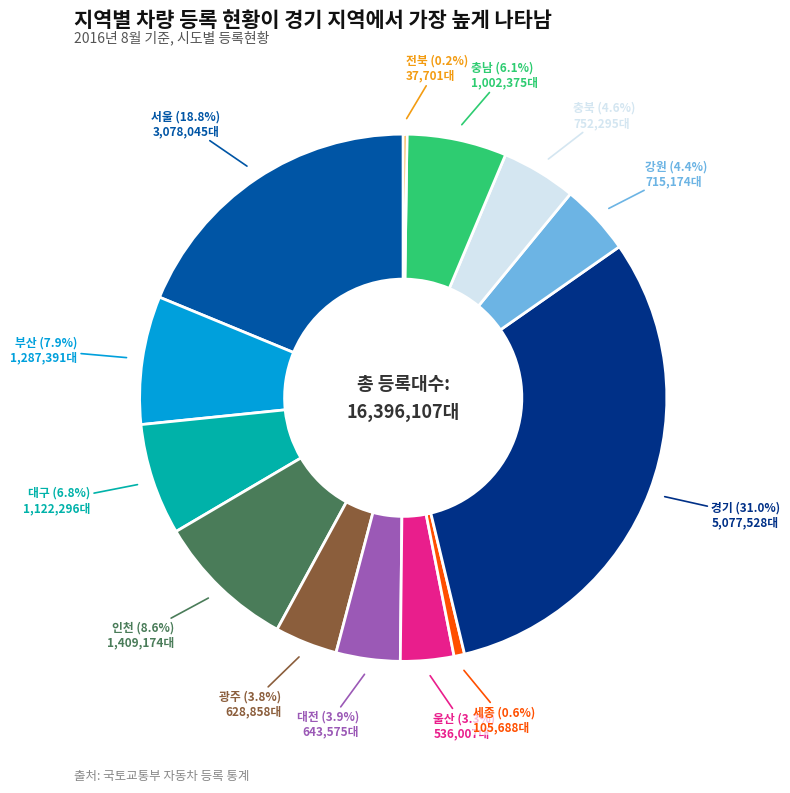

Which slice is the largest?

경기